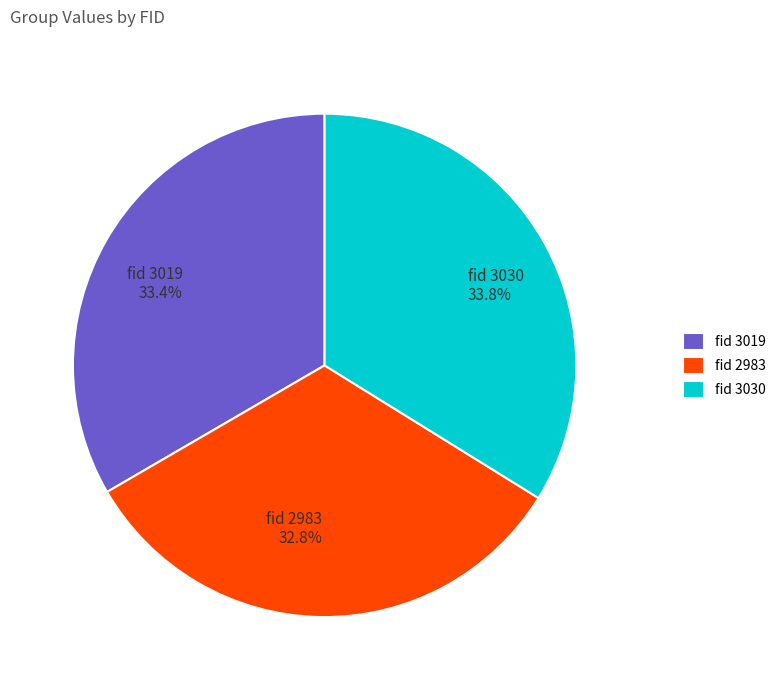

What is the total percentage of fid 3030 and fid 3019?

67.2%